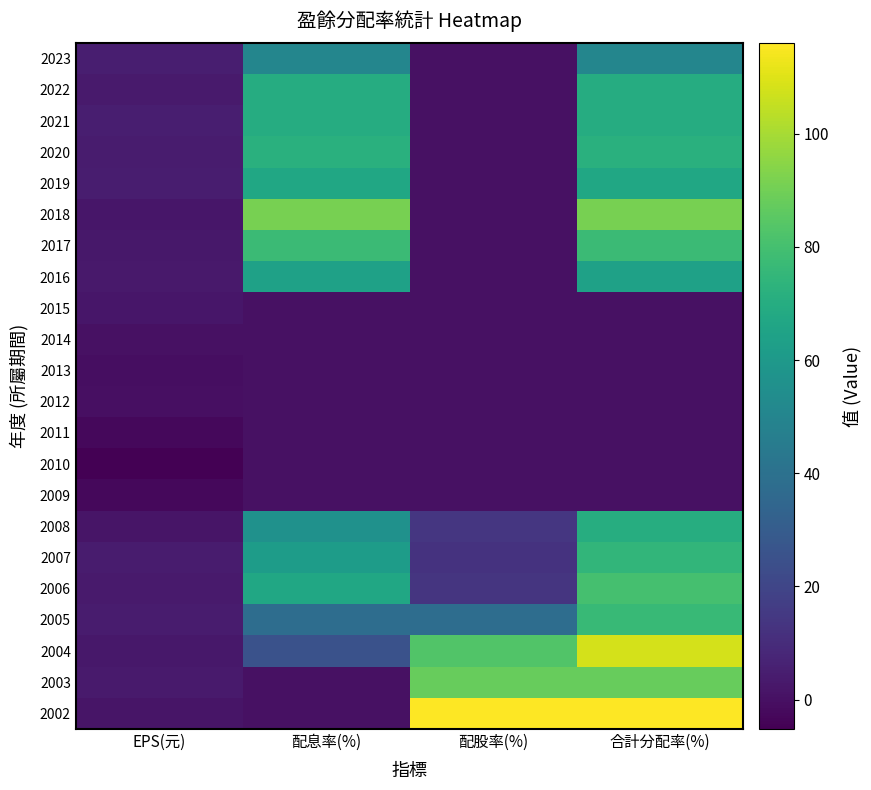

Which series changed the most between 配息率(%) and 合計分配率(%)?

2002